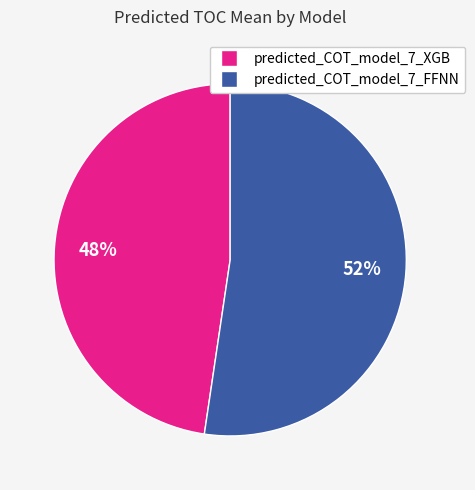

Is there any slice that represents more than half of the pie?

Yes